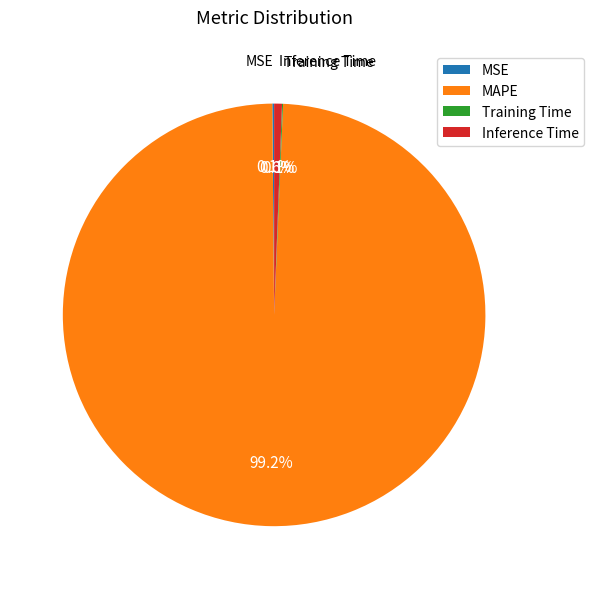

The MAPE slice represents 99% of the pie. True or false?

True